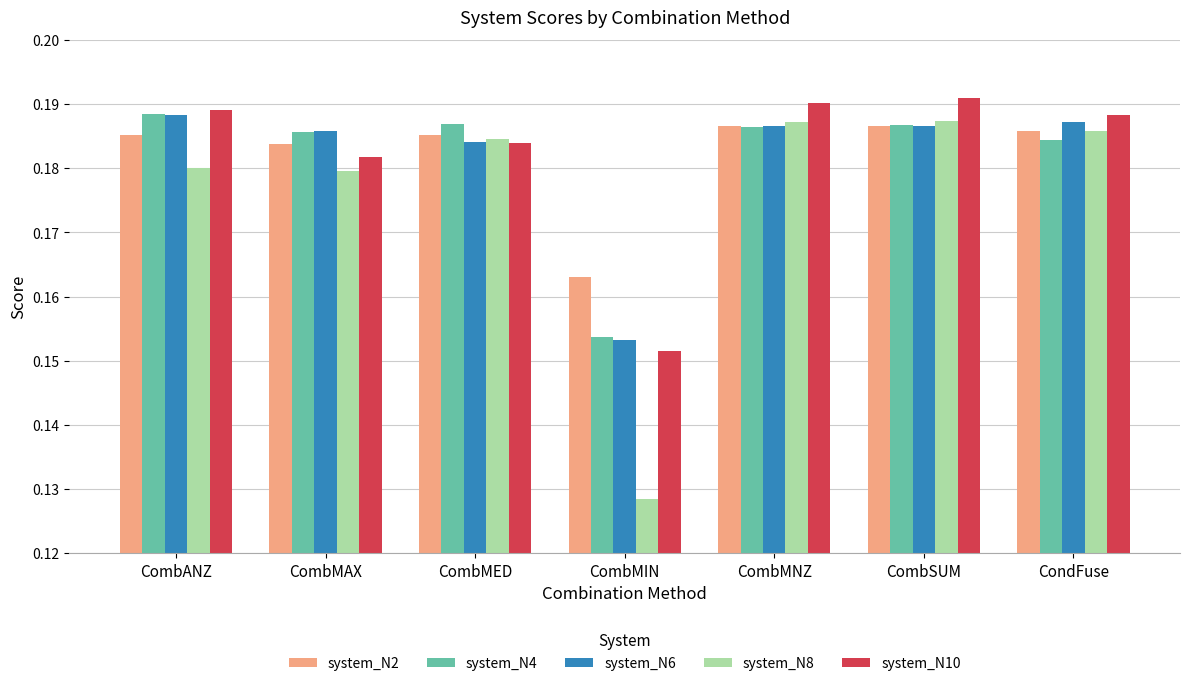

True or false: system_N8 has a value of 0.2 at CombMIN.

False